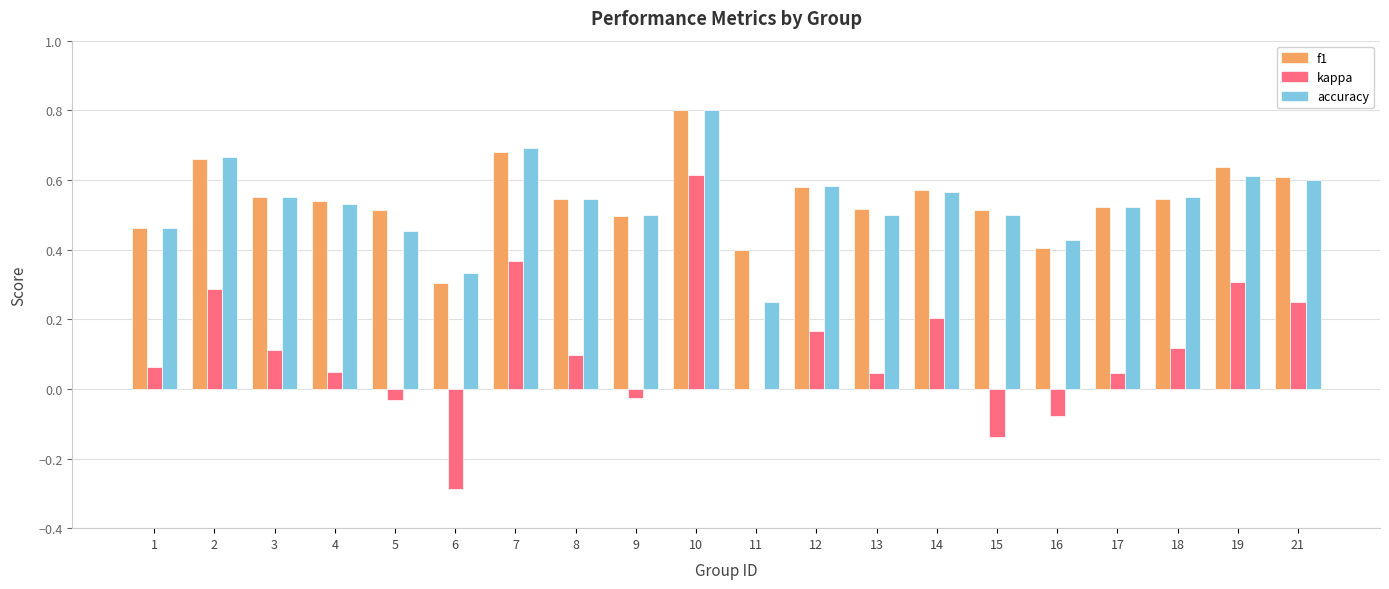

At which category is the sum across all series the highest?

10